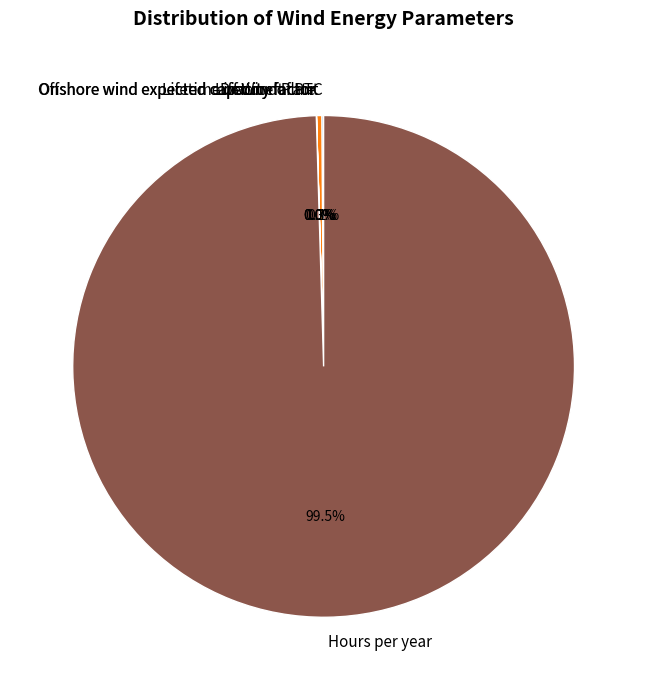

Which slice is the largest?

Hours per year